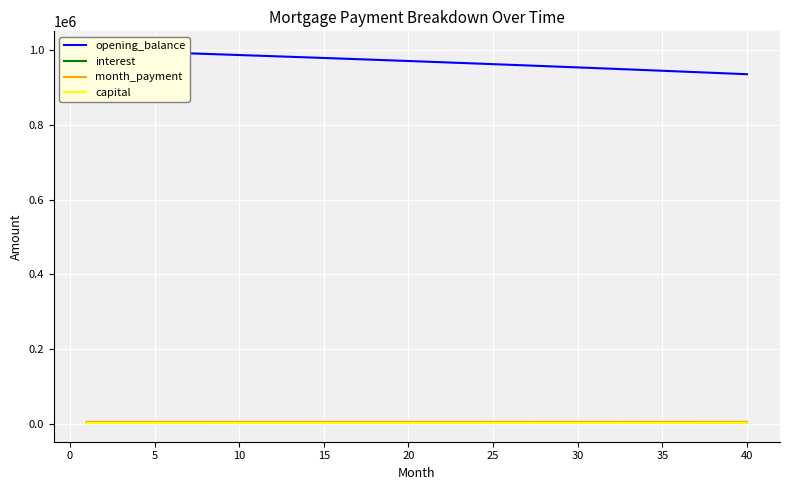

How many lines are shown in the chart?

4